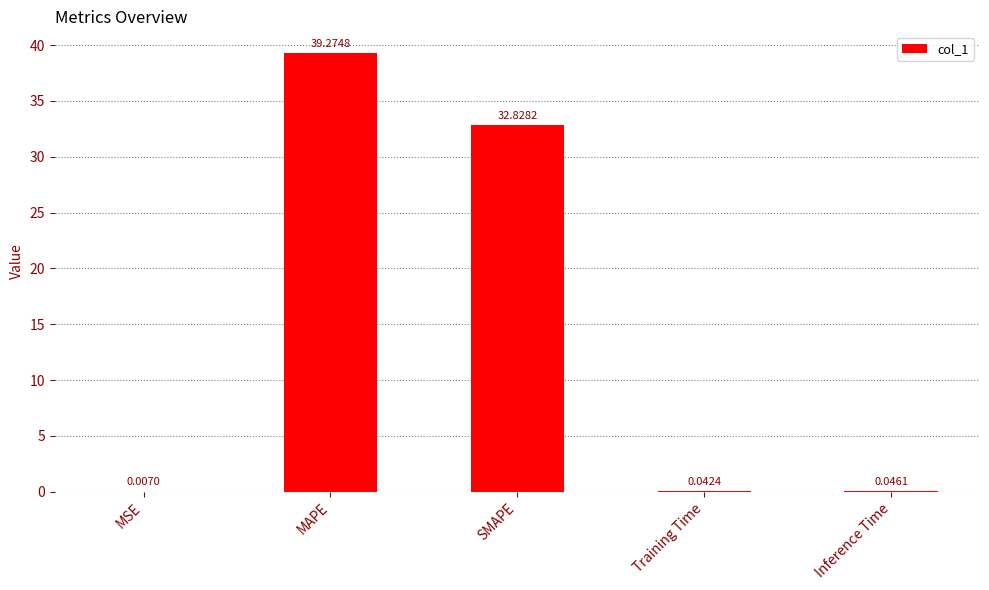

Where is the data nearest to the value 19?

SMAPE